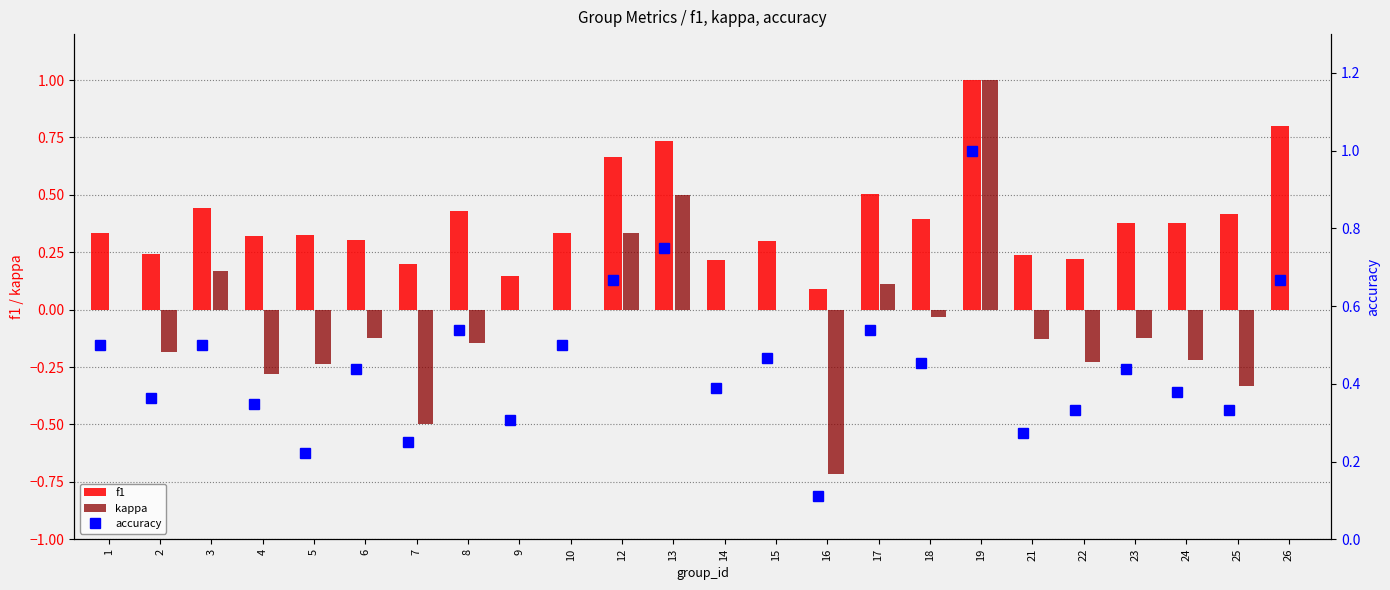

What is the average value of the accuracy series?

0.4